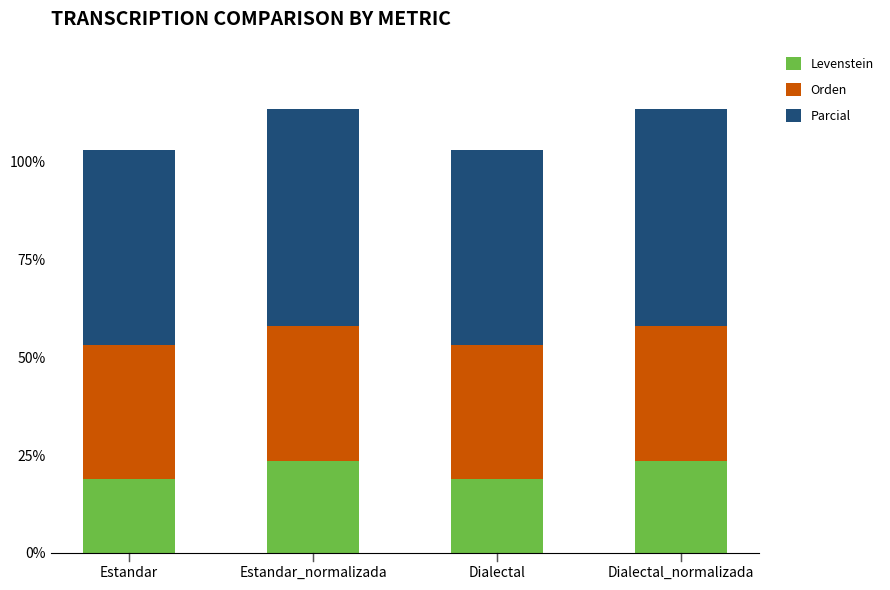

What is the total value across all series at Estandar_normalizada?

113.5